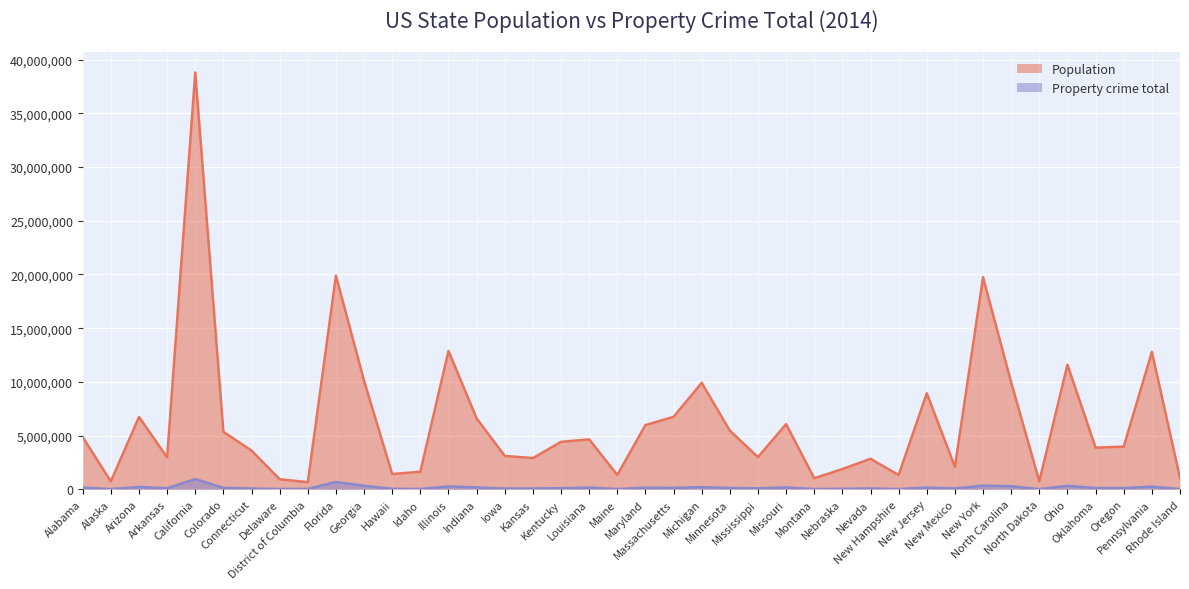

What is the difference between the Property crime total values at Kansas and Ohio?

245097